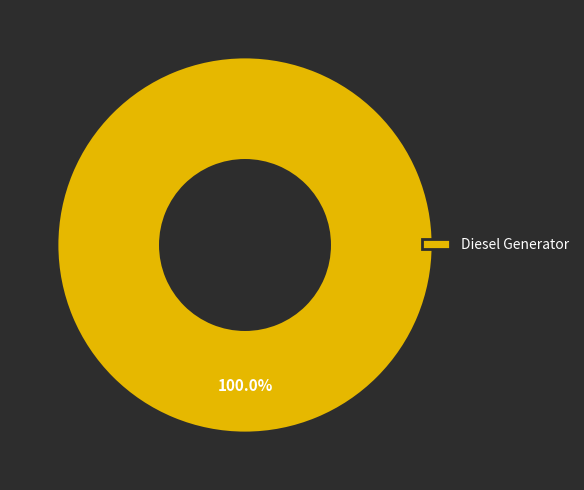

Which slice represents more than half of the pie?

Diesel Generator